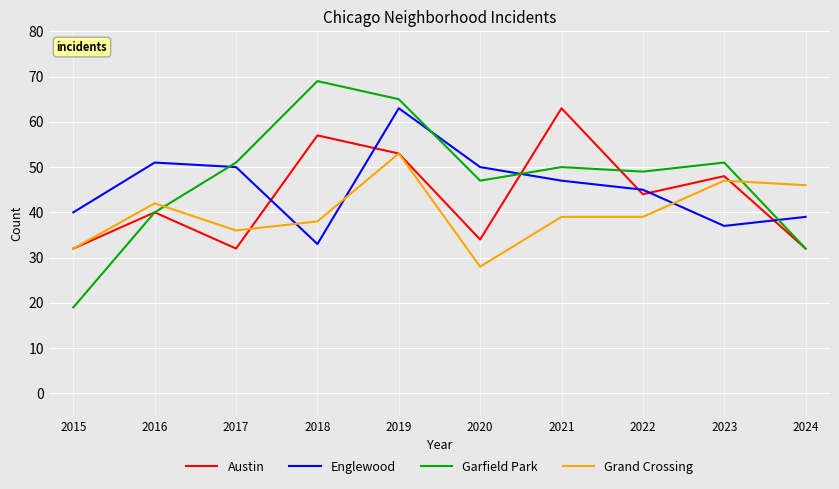

What is the sum of the Garfield Park values at 2020 and 2017?

98